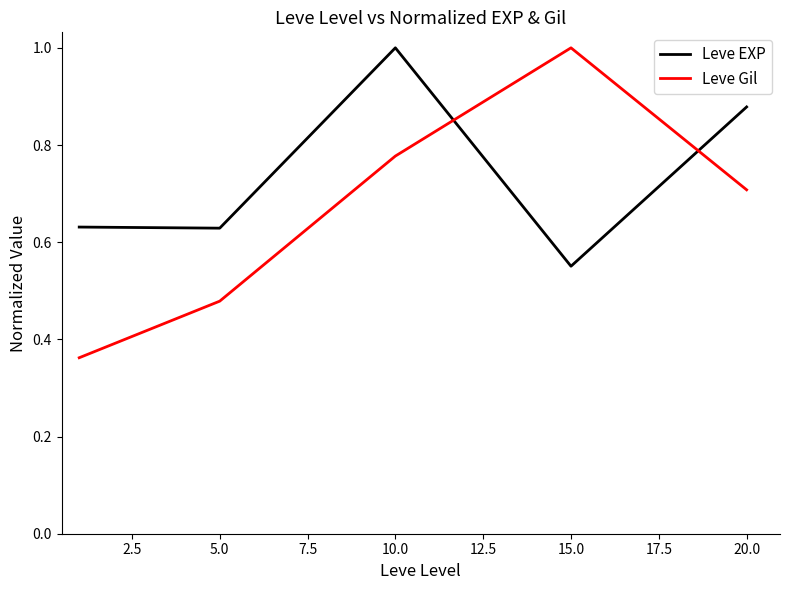

True or false: Leve Gil and Leve EXP intersect in this chart.

True